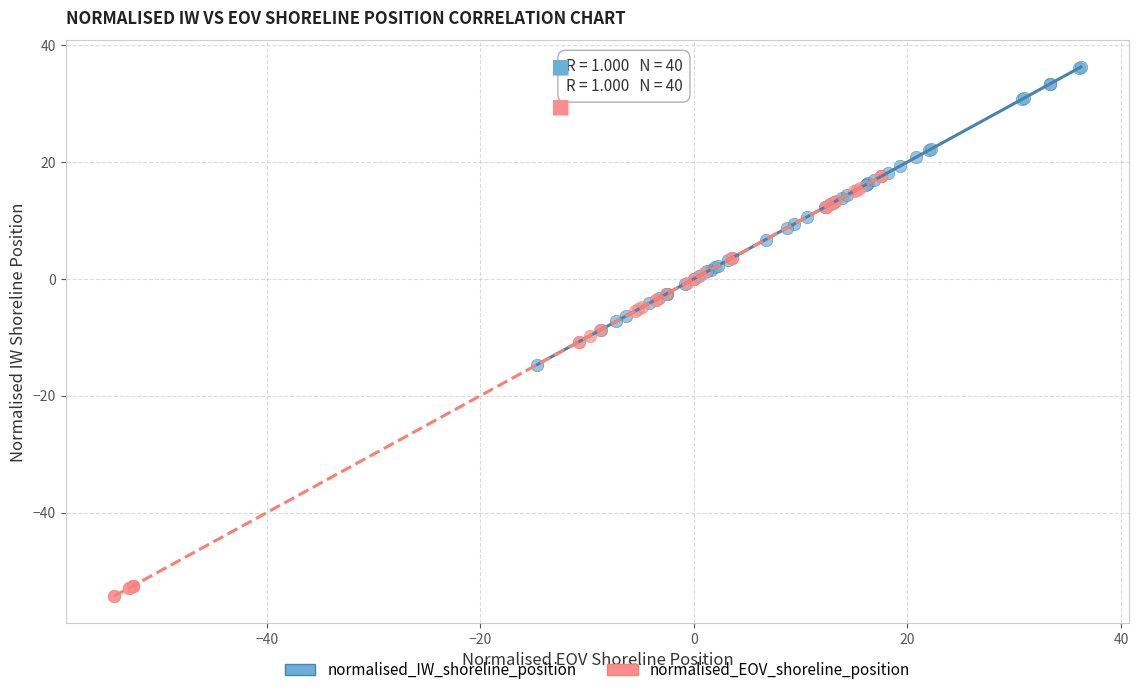

Which series has the widest spread of Y values?

normalised_EOV_shoreline_position